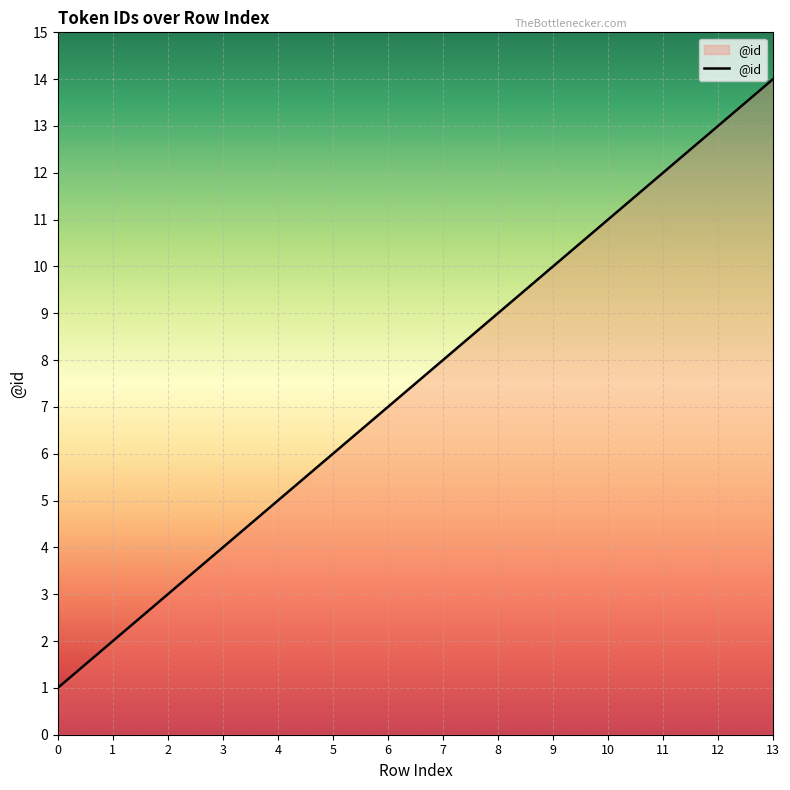

Which has a higher value, 4 or 2?

4